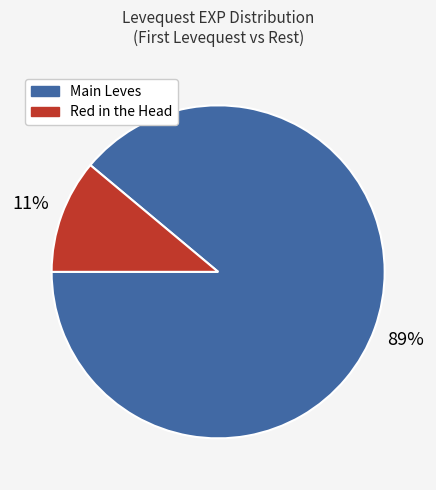

To the nearest percent, what is the difference between the largest and smallest slice percentages?

78%